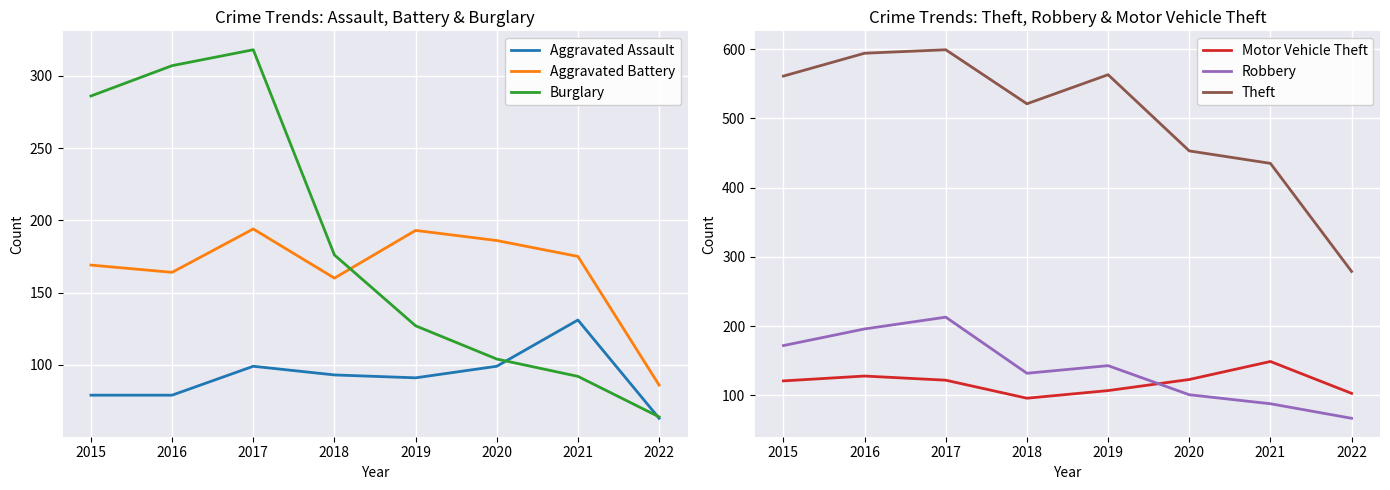

Which series has the largest range (max minus min)?

Theft